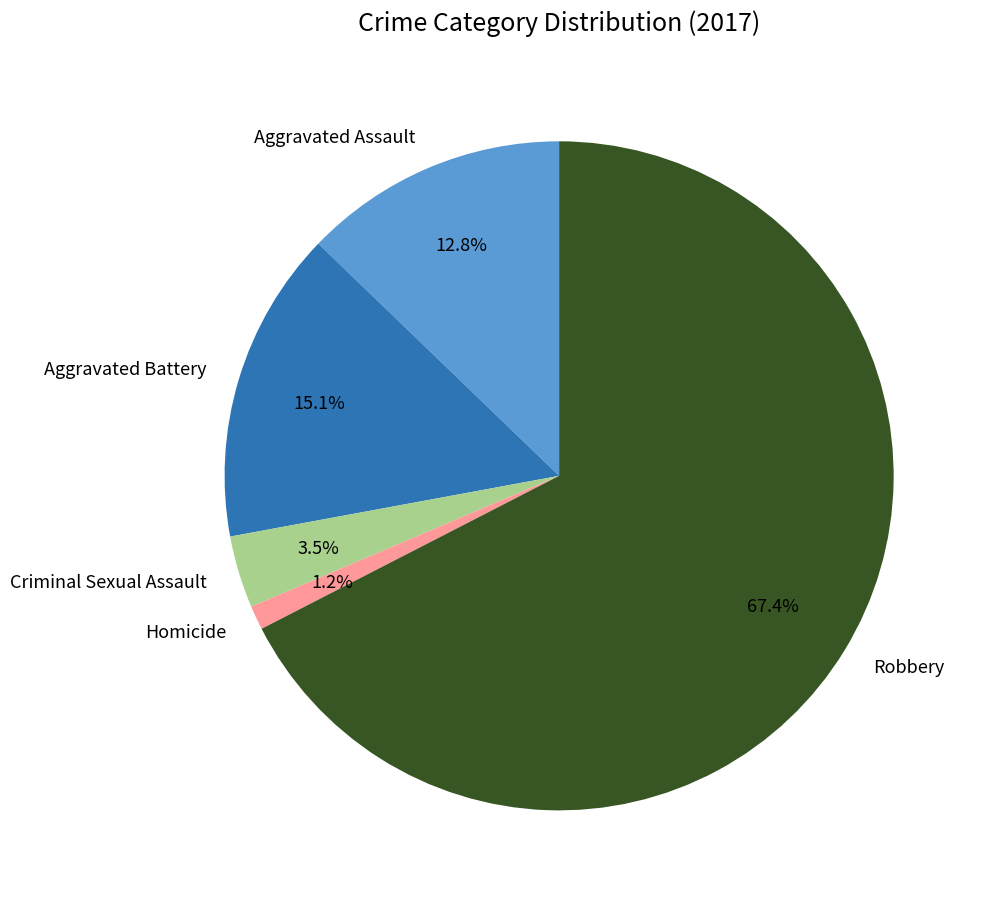

Rank the categories by value from lowest to highest.

Homicide, Criminal Sexual Assault, Aggravated Assault, Aggravated Battery, Robbery